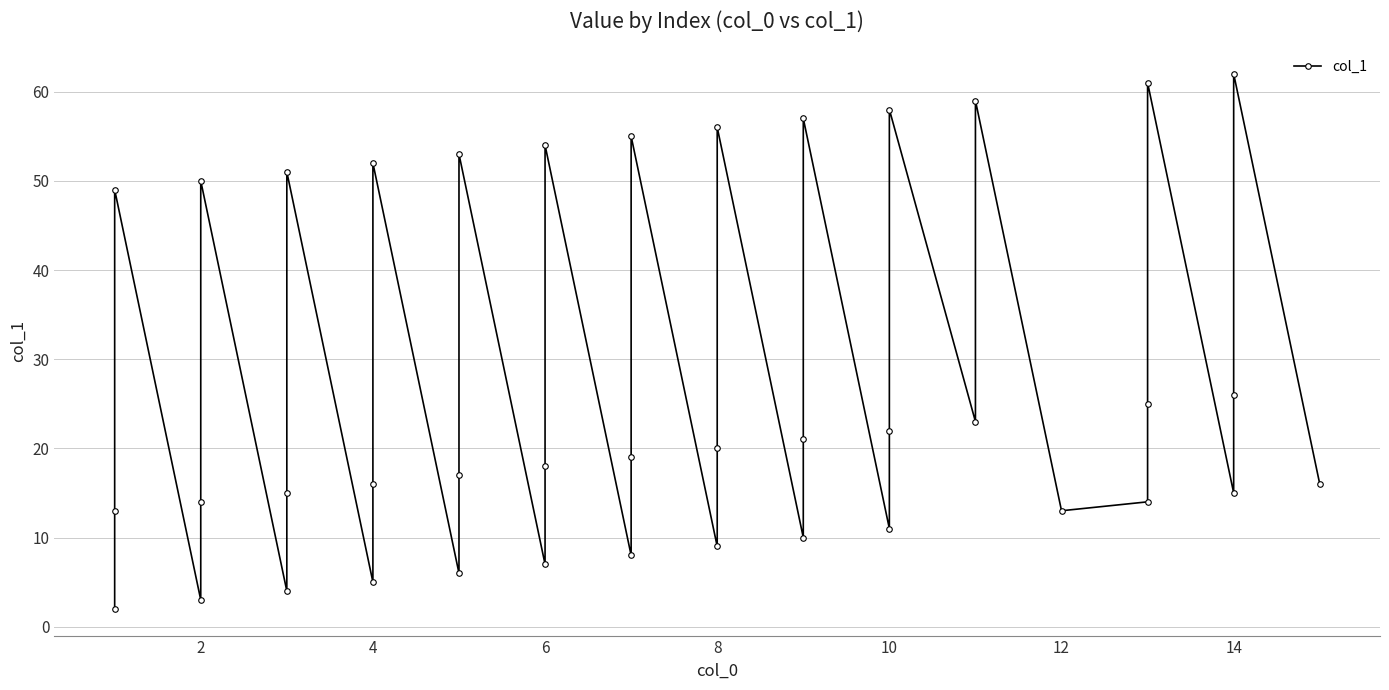

How many points are higher than both their immediate neighbors (excluding endpoints)?

13